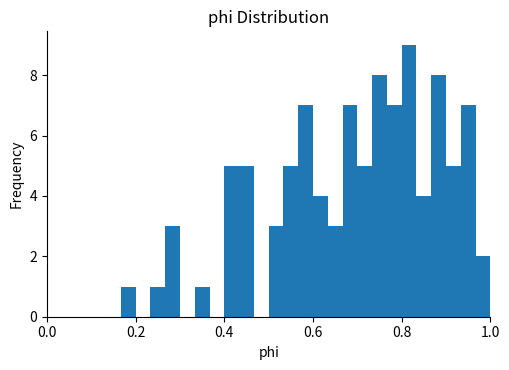

Read against the x-axis, roughly where is the centre of the tallest bar?

0.82